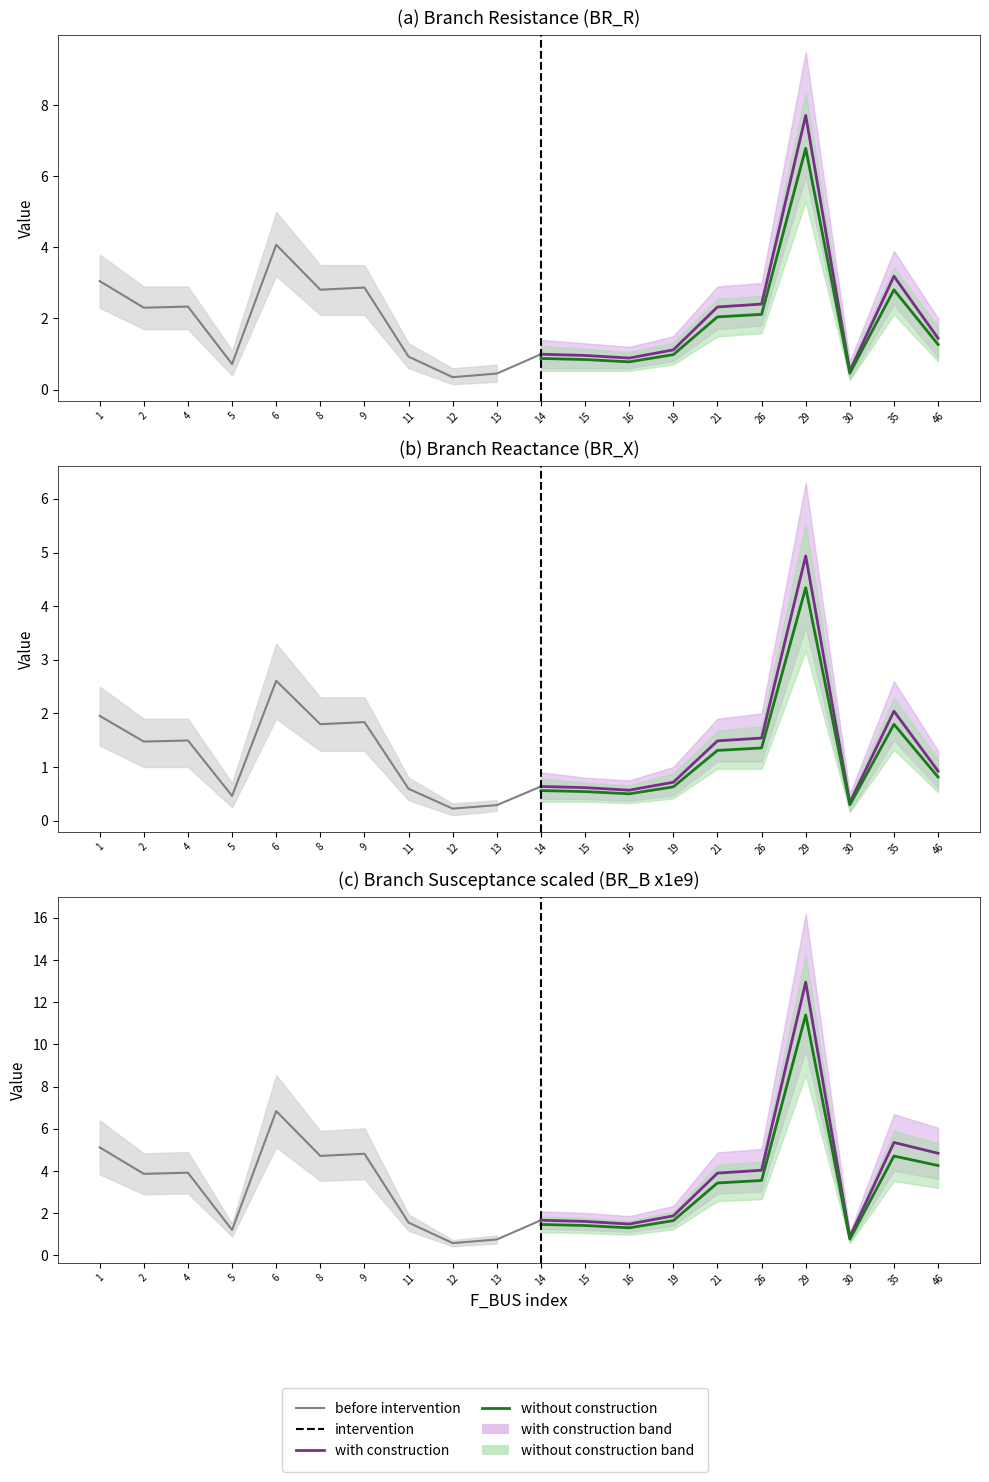

What is the average value of the BR_R series?

2.1